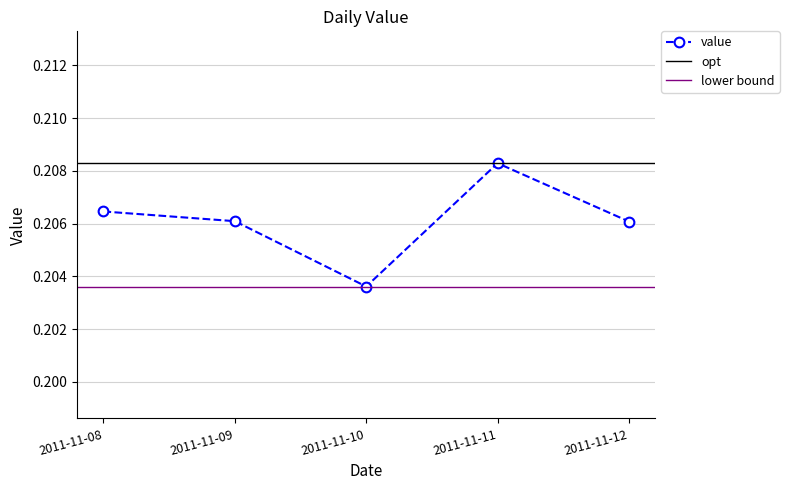

Between 2011-11-08 and 2011-11-11, which is larger?

2011-11-11